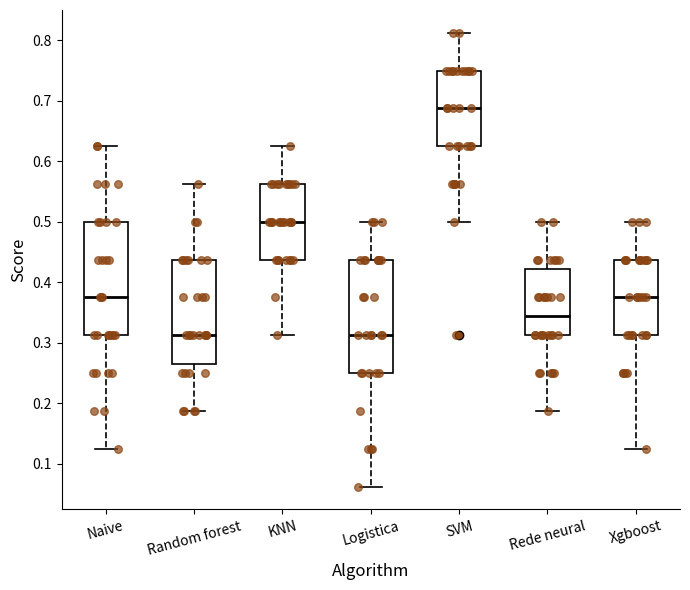

Reading left to right, read every box against the y-axis: the position of its median line, the range the box covers, and the ends of its whiskers. The values are not printed on the chart, so give them approximately, as read against the axis.

Naive: median 0.38, box 0.31 to 0.50, whiskers 0.13 to 0.63
Random forest: median 0.31, box 0.27 to 0.44, whiskers 0.19 to 0.56
KNN: median 0.50, box 0.44 to 0.56, whiskers 0.31 to 0.63
Logistica: median 0.31, box 0.25 to 0.44, whiskers 0.06 to 0.50
SVM: median 0.69, box 0.63 to 0.75, whiskers 0.50 to 0.81
Rede neural: median 0.34, box 0.31 to 0.42, whiskers 0.19 to 0.50
Xgboost: median 0.38, box 0.31 to 0.44, whiskers 0.13 to 0.50